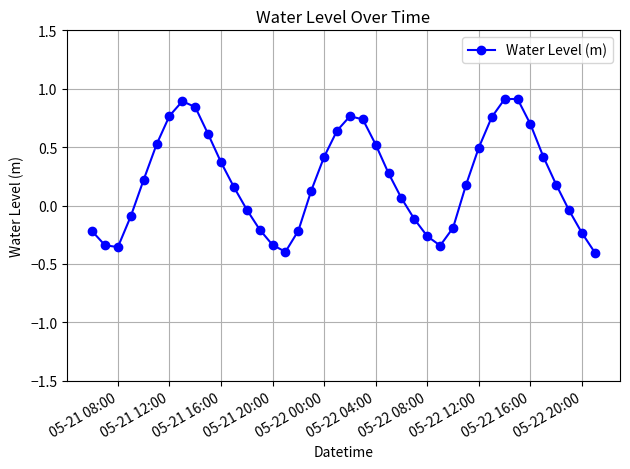

True or false: the data has more than 1 interior local peaks.

True